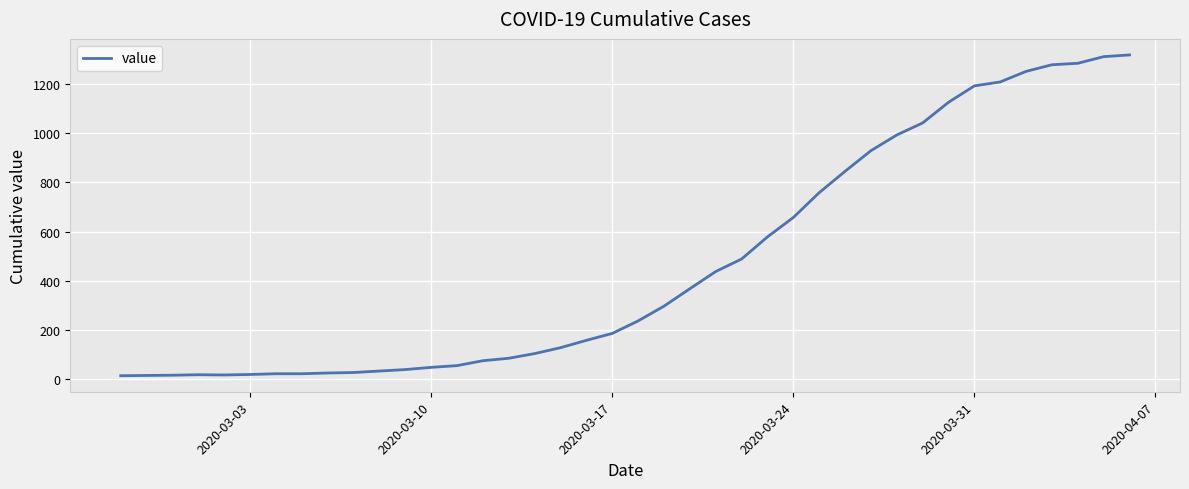

What is the average value?

467